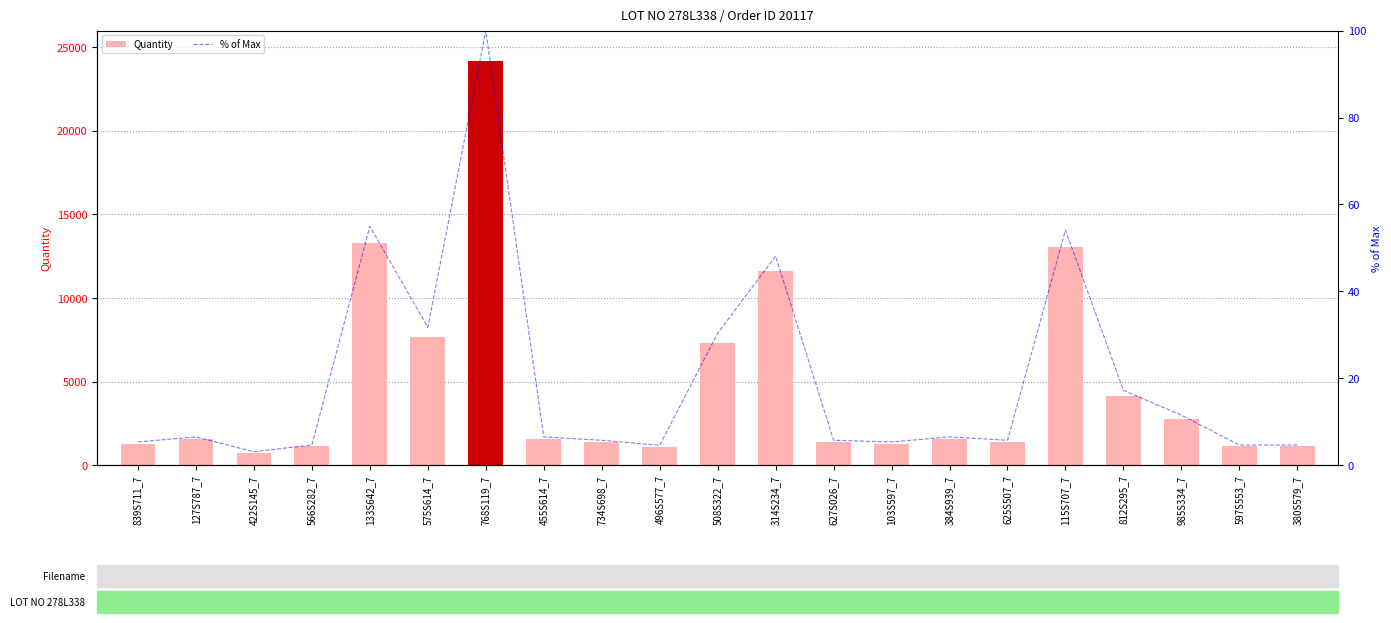

At which label is % of Max closest to 51?

314S234_7